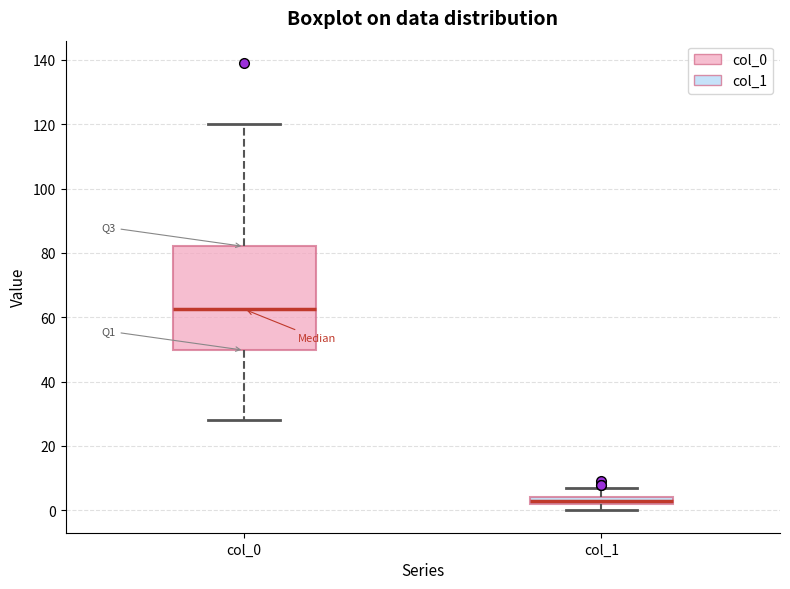

Where does the lower whisker of the box for col_0 end on the y-axis? The values are not printed on the chart, so give them approximately, as read against the axis.

28